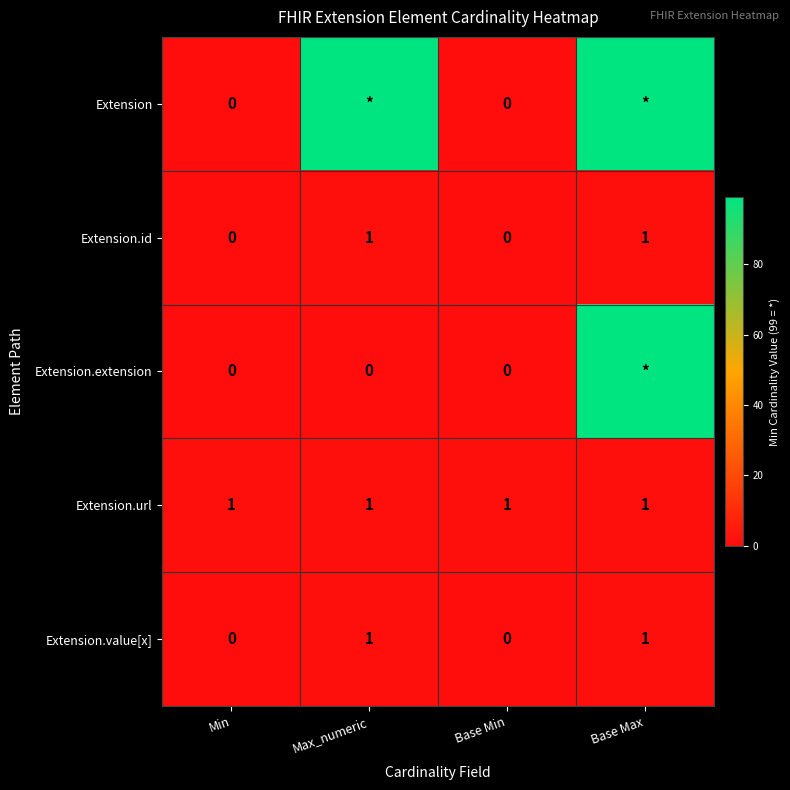

What is the total value across all series at Base Max?

201